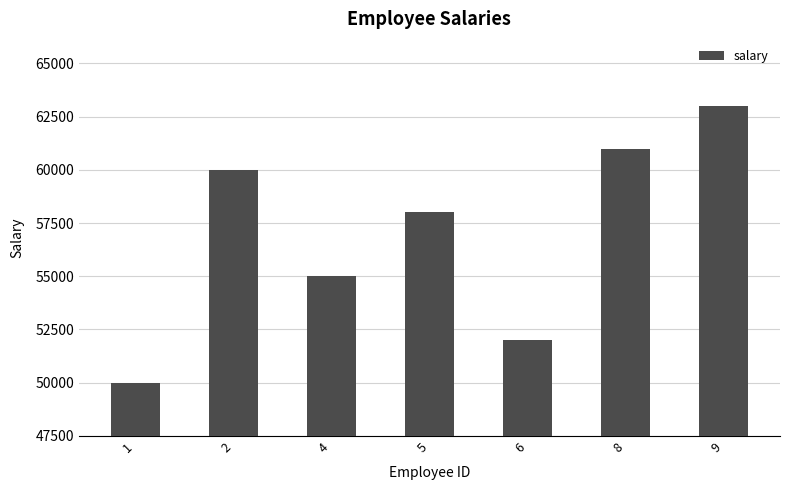

The value at 6 is 32525. True or false?

False